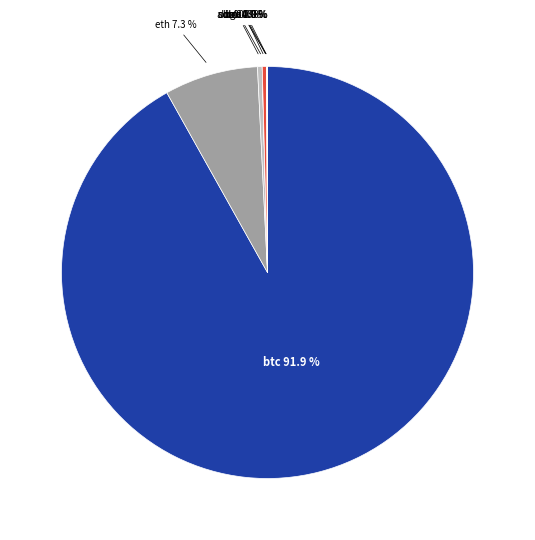

Is there a majority slice in this chart?

Yes